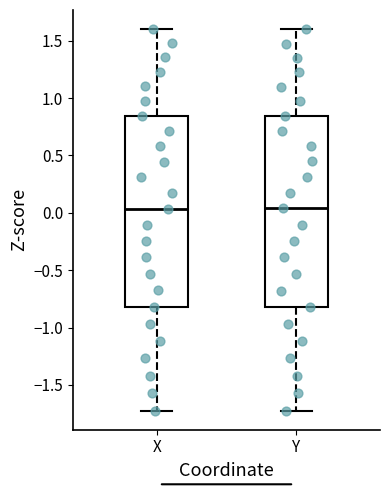

Reading left to right, read every box against the y-axis: the position of its median line, the range the box covers, and the ends of its whiskers. The values are not printed on the chart, so give them approximately, as read against the axis.

X: median 0.05, box -0.80 to 0.85, whiskers -1.70 to 1.60
Y: median 0.05, box -0.80 to 0.85, whiskers -1.70 to 1.60